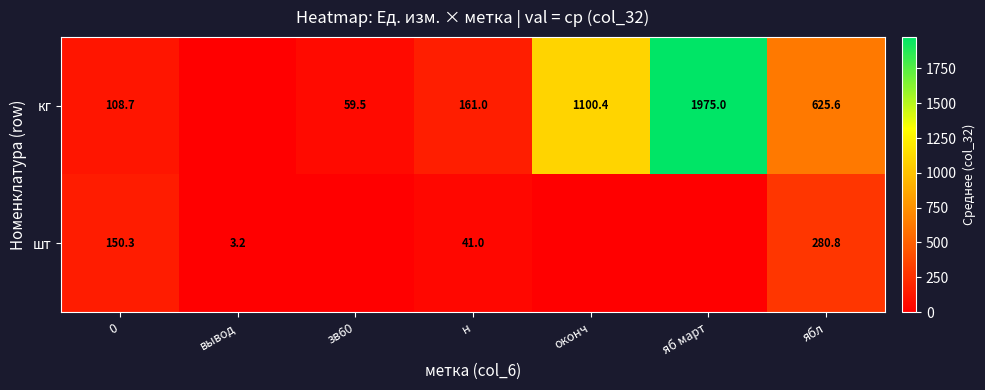

What is the total value across all series at ябл?

906.4